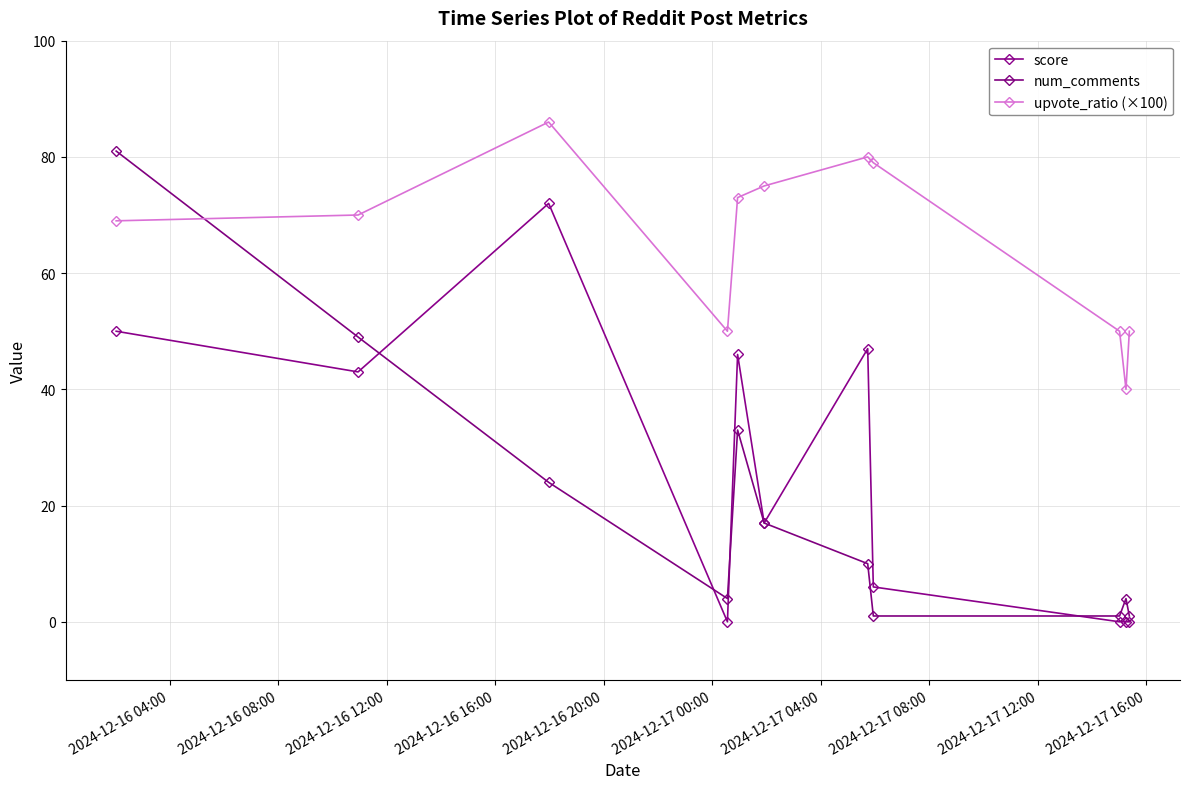

Reading left to right, transcribe all the data shown in this chart.

score: 50	43	72	0	46	17	47	6	0	0	0
num_comments: 81	49	24	4	33	17	10	1	1	4	1
upvote_ratio (×100): 69	70	86	50	73	75	80	79	50	40	50